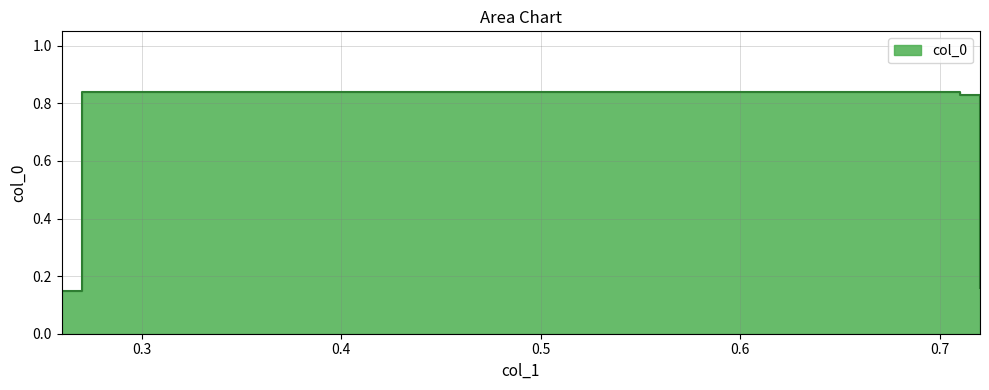

Which has a higher value, 0.72 or 0.26?

0.72